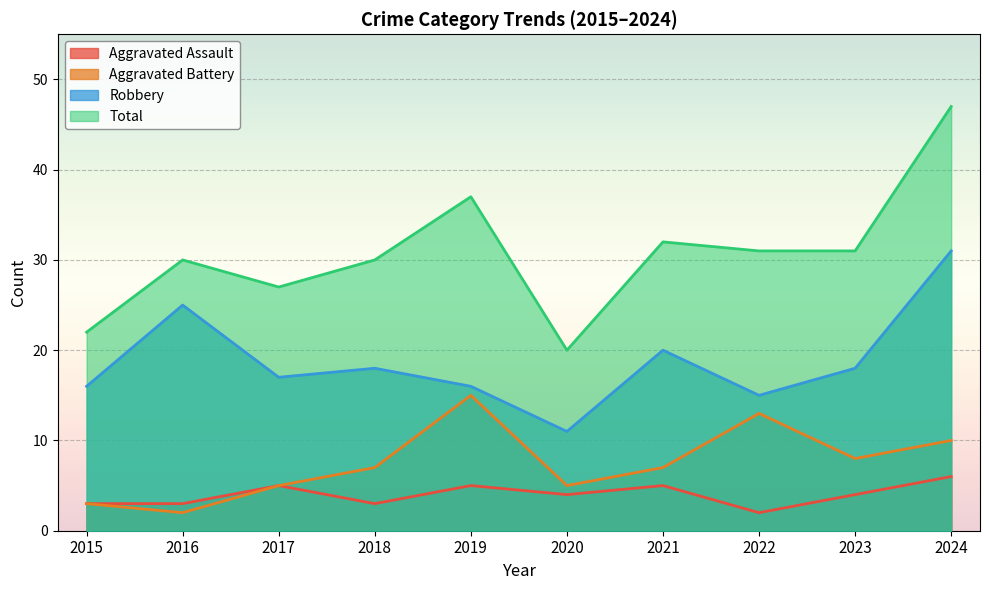

Where does the Aggravated Assault series first go above 4?

2017